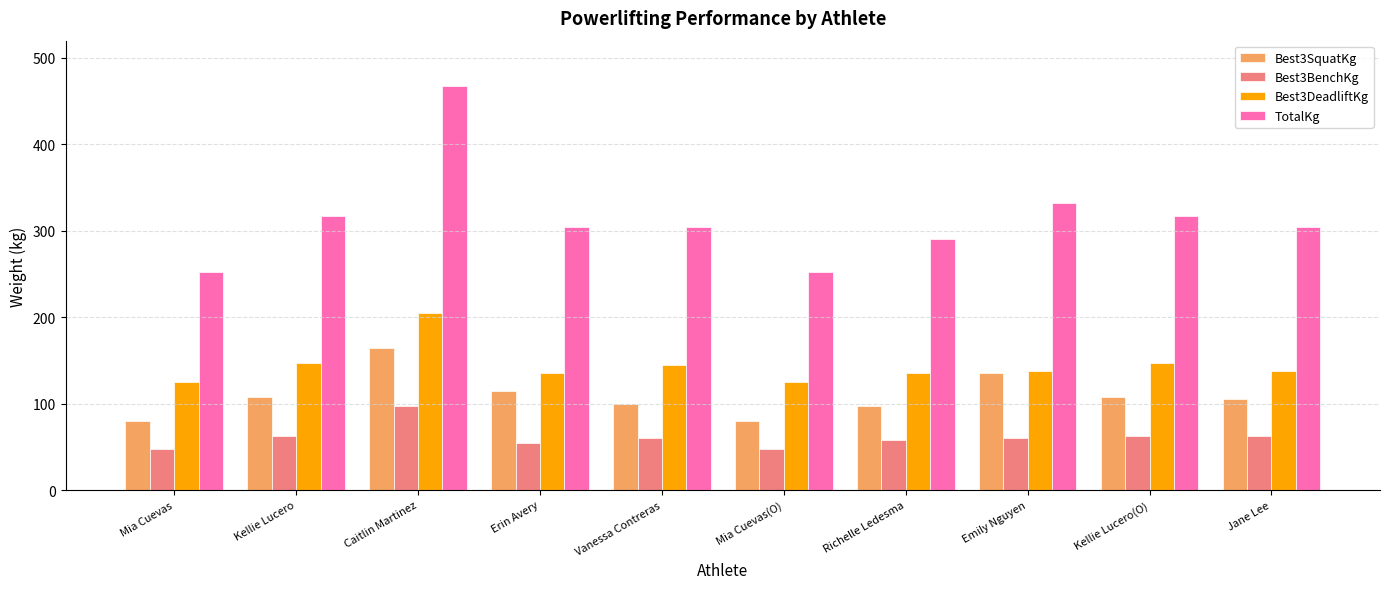

The value of Best3BenchKg at Mia Cuevas is 47.5. True or false?

True